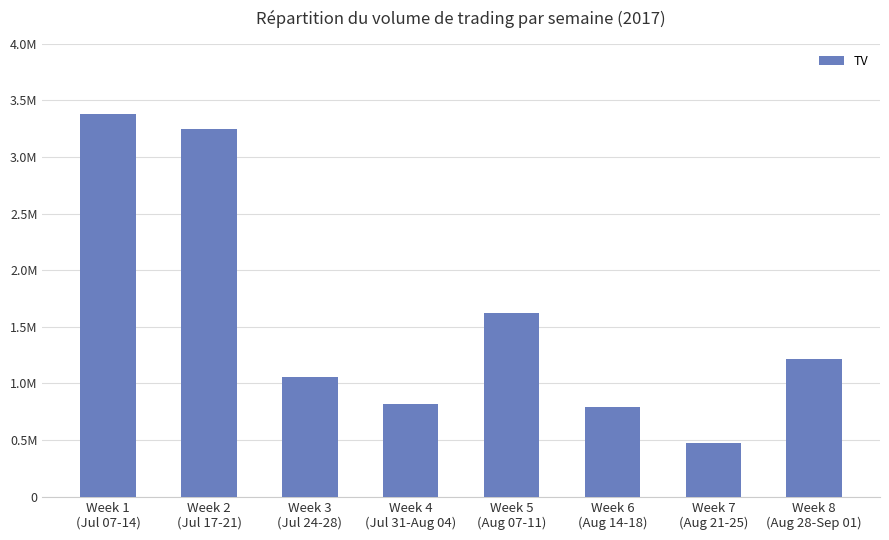

Does the chart contain any negative values?

No